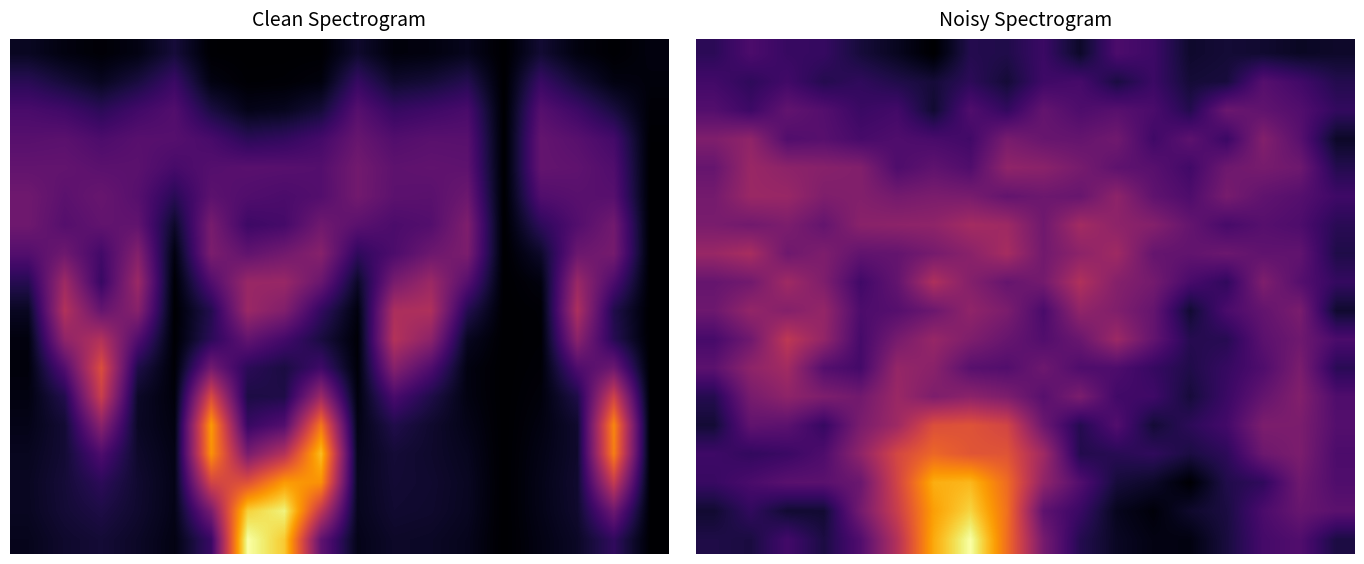

What is the difference between the highest and lowest values at 15?

0.2